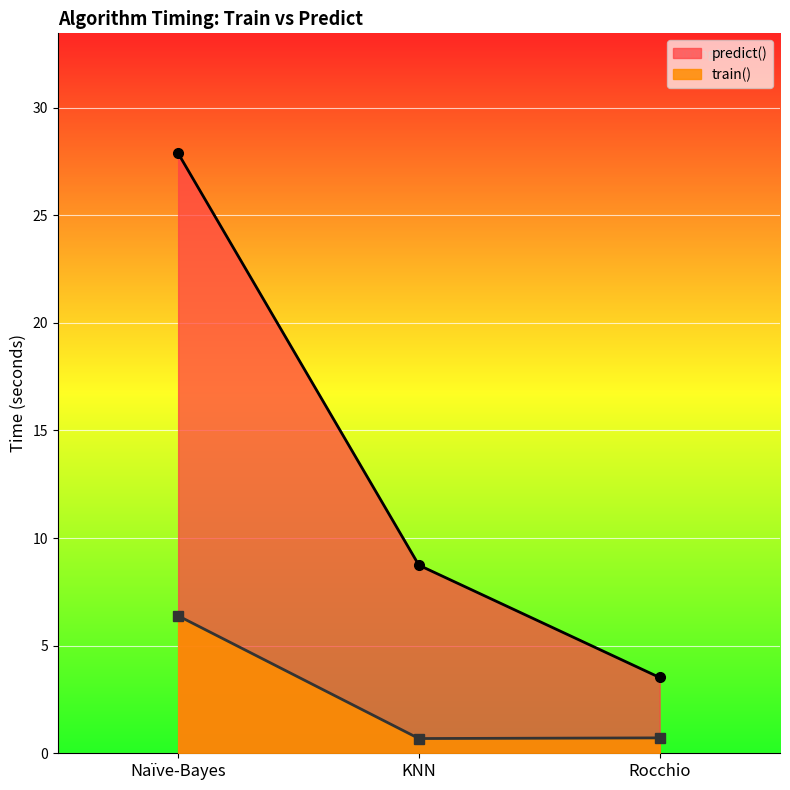

How many lines are shown in the chart?

2